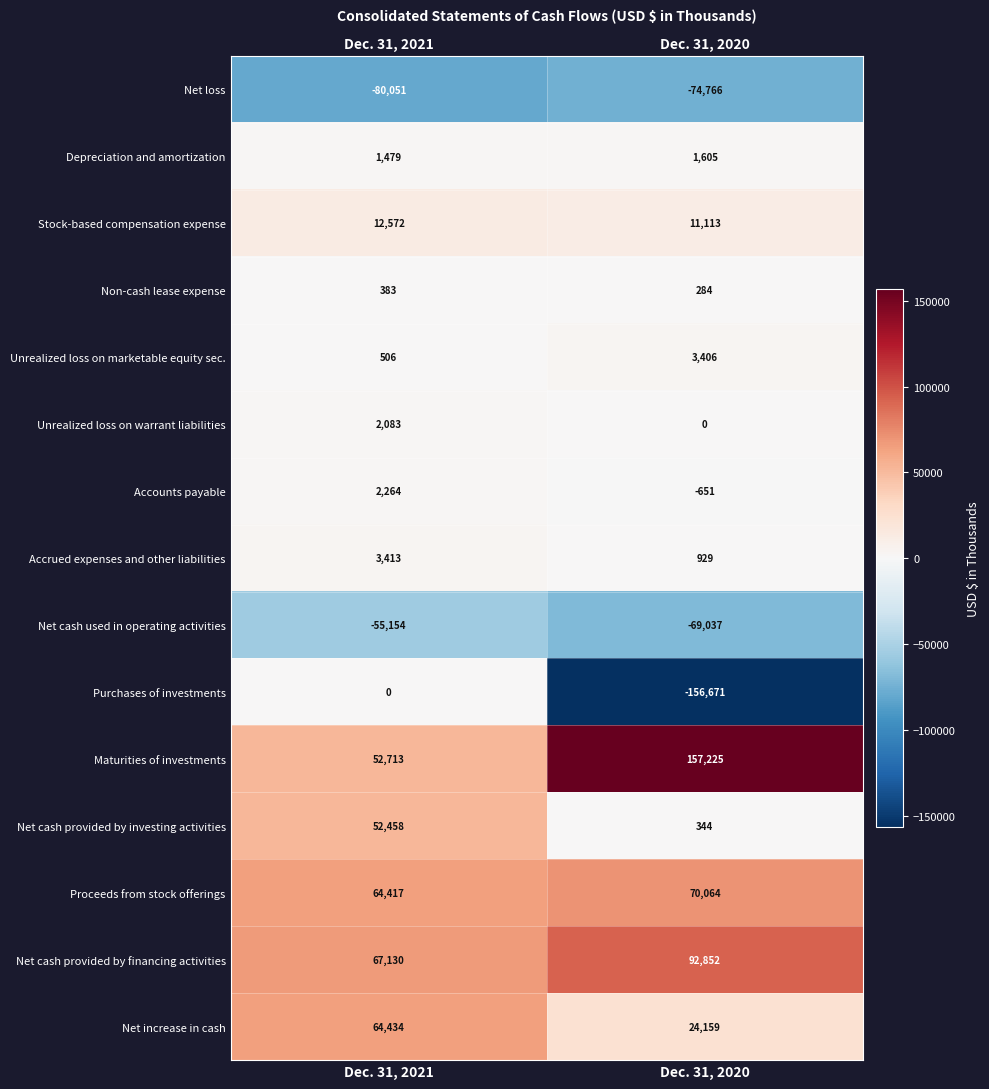

What is the total value across all series at Dec. 31, 2020?

60856